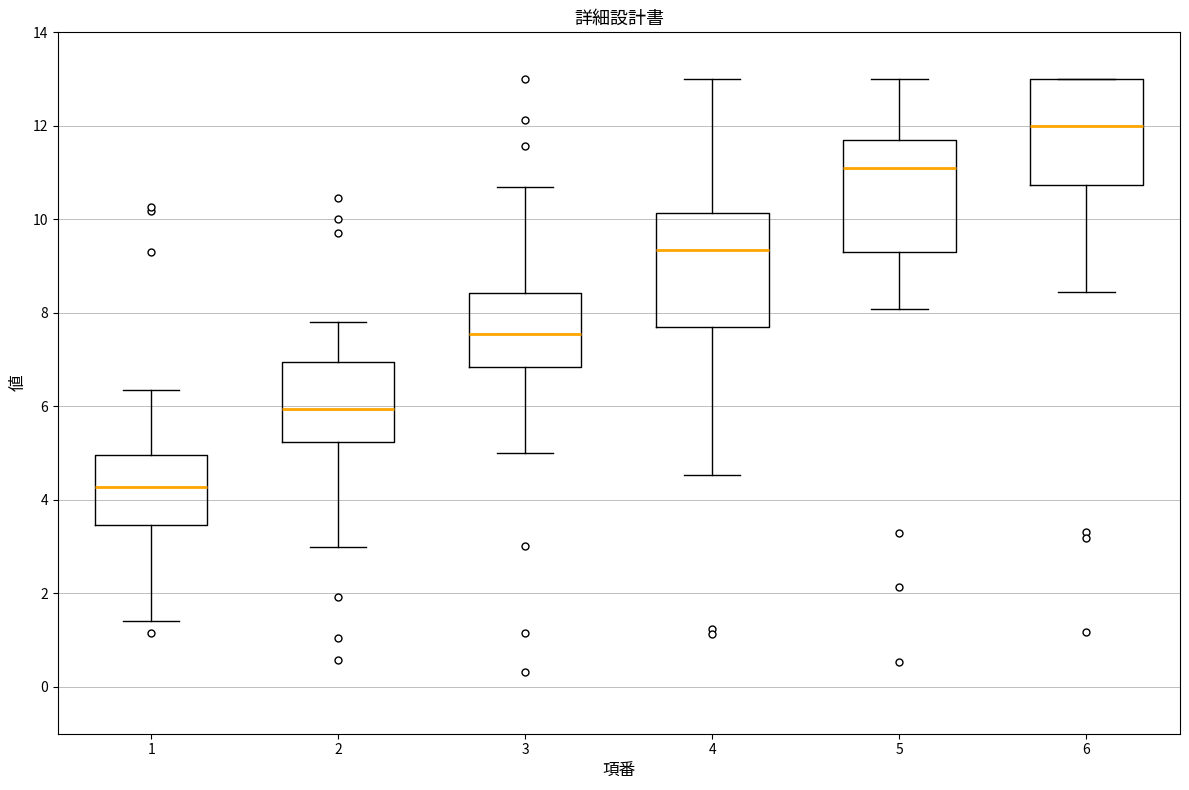

Which box has the highest median line?

6